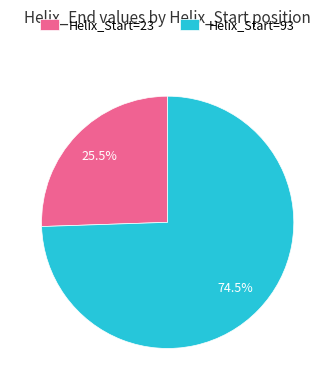

What is the ratio of the value at Helix_Start=23 to the value at Helix_Start=93?

0.3